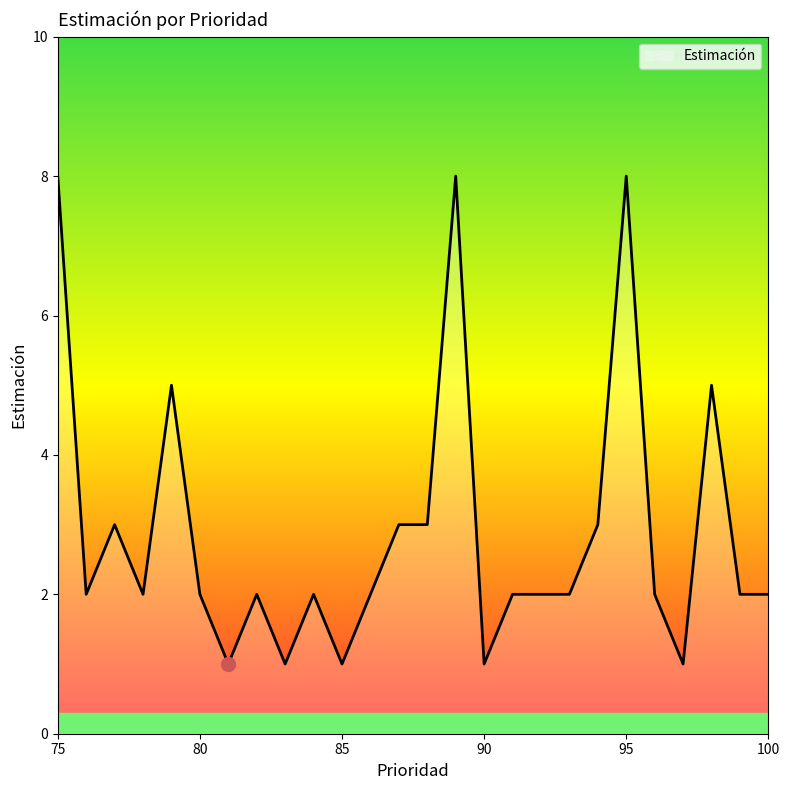

What is the difference between the maximum and minimum values?

7